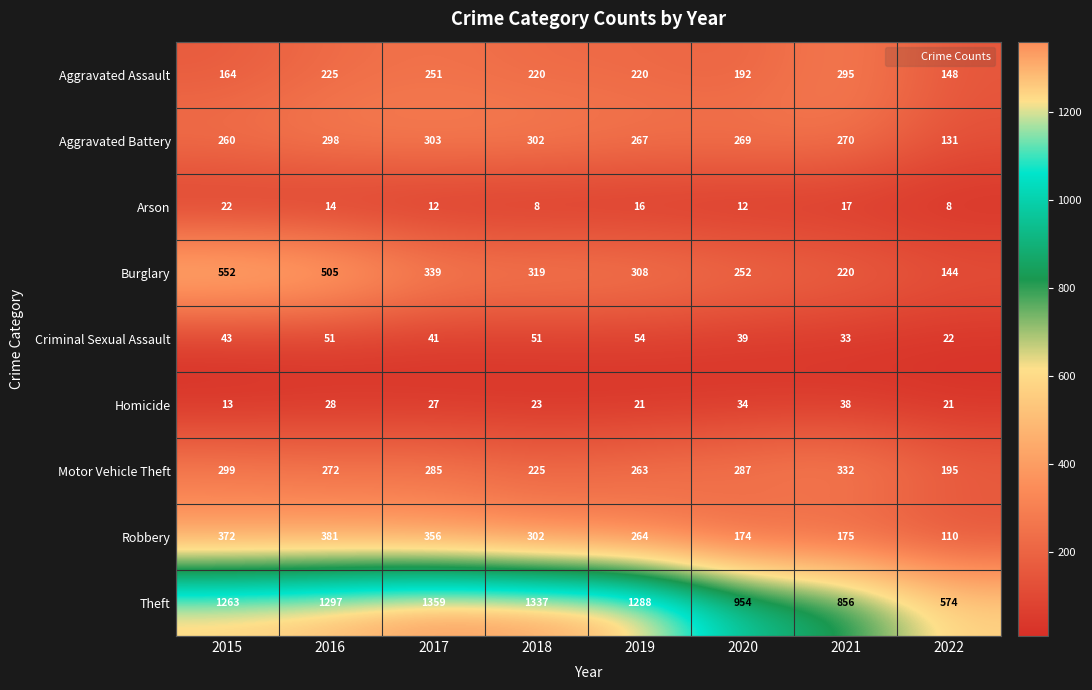

The Aggravated Battery series shows 269 at 2020. True or false?

True